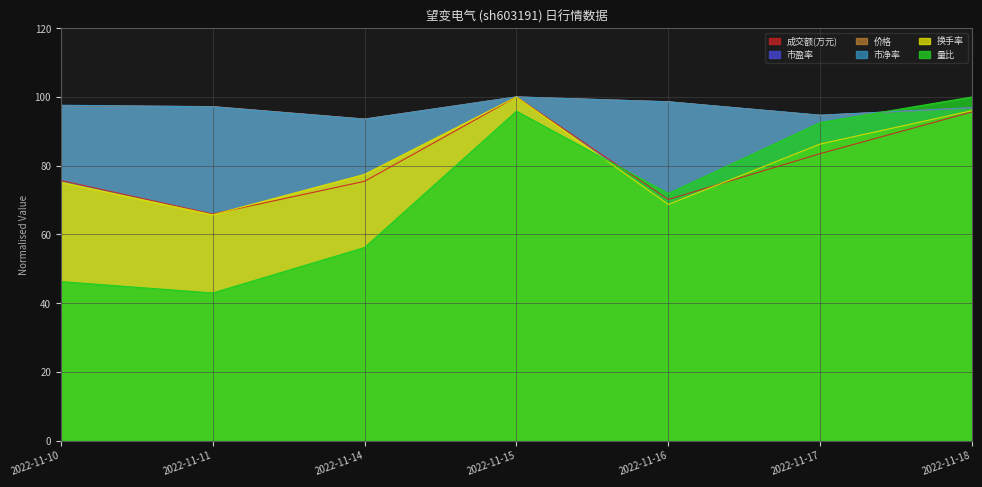

What is the difference between the 成交额(万元) values at 2022-11-11 and 2022-11-10?

9.8